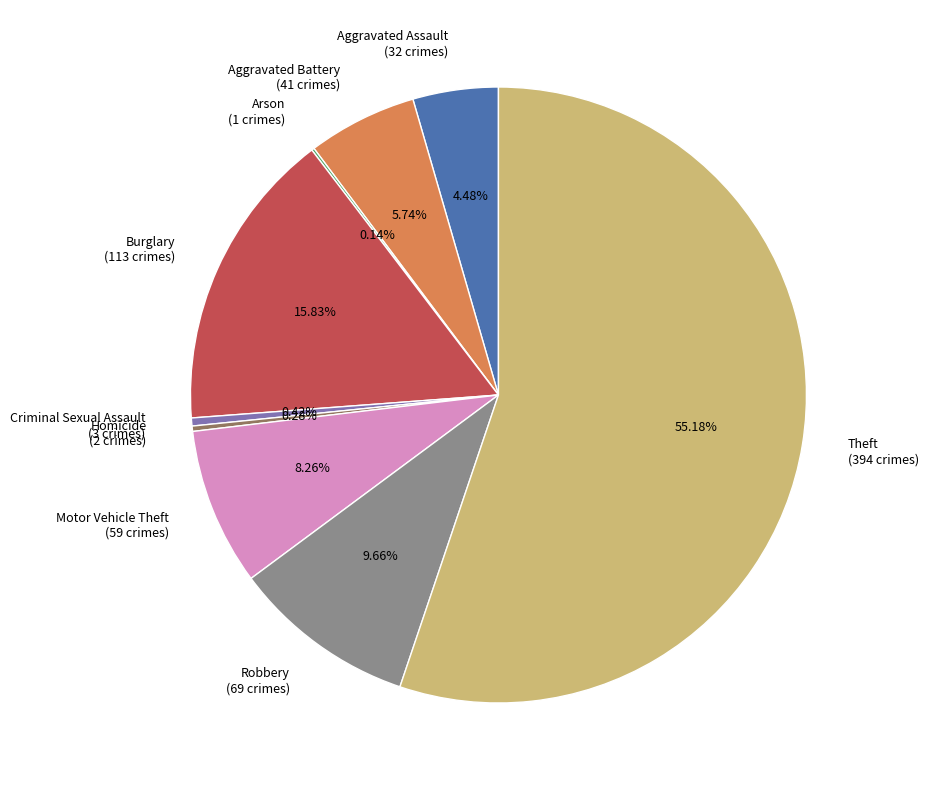

The Homicide slice represents 0% of the pie. True or false?

True